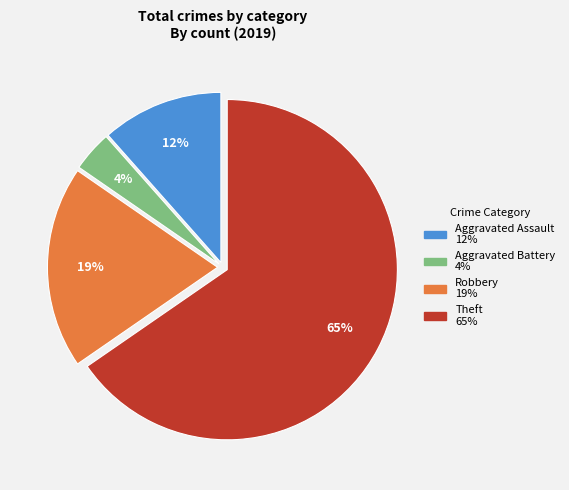

To the nearest percent, what percentage of the pie is Aggravated Assault?

12%